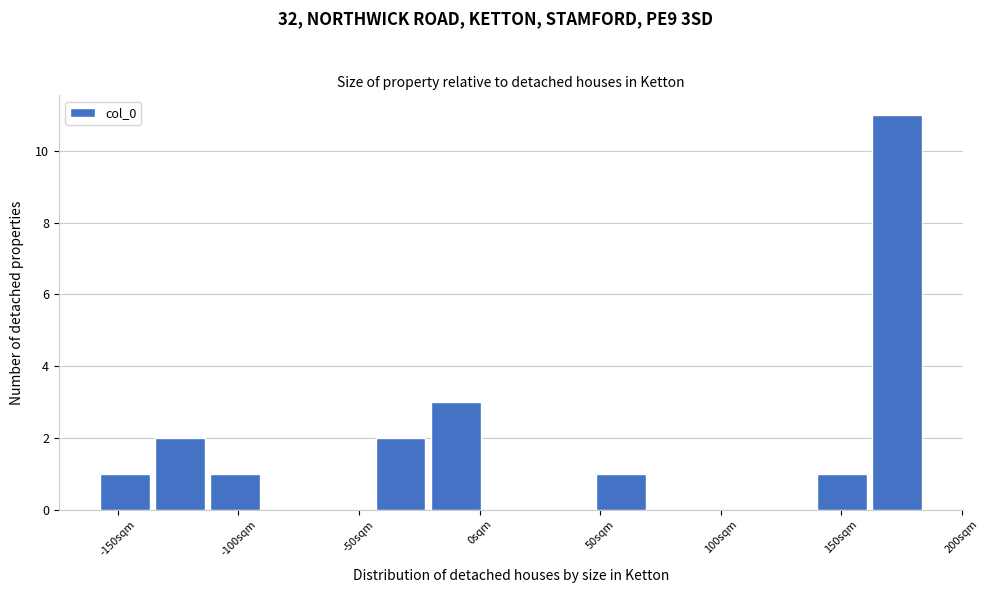

How tall is the bar that spans -160 to -135 on the x-axis? Neither the bar edges nor the heights are printed on the chart, so give them approximately, as read against the axes.

1